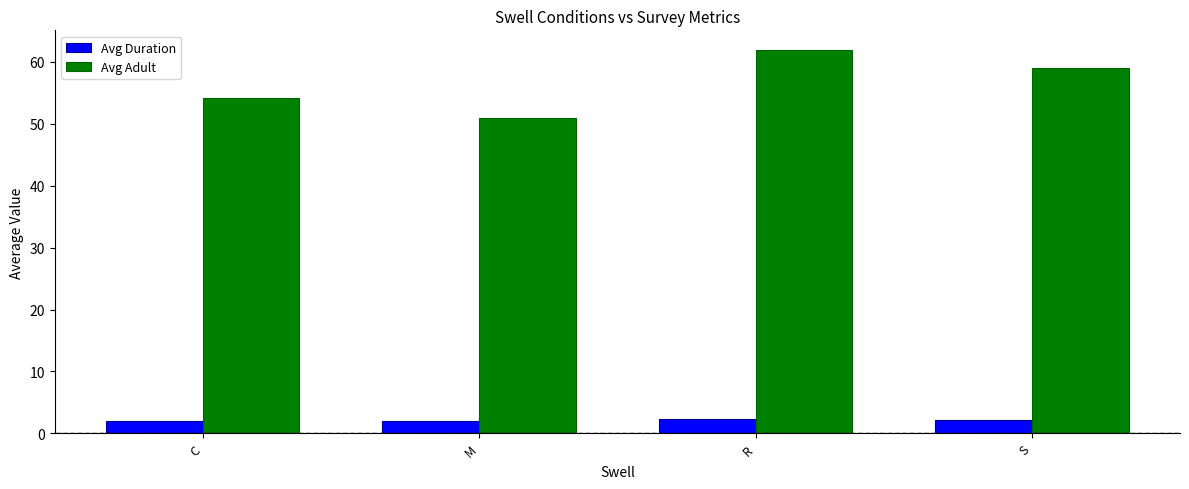

Which series changed the most between C and R?

Avg Adult